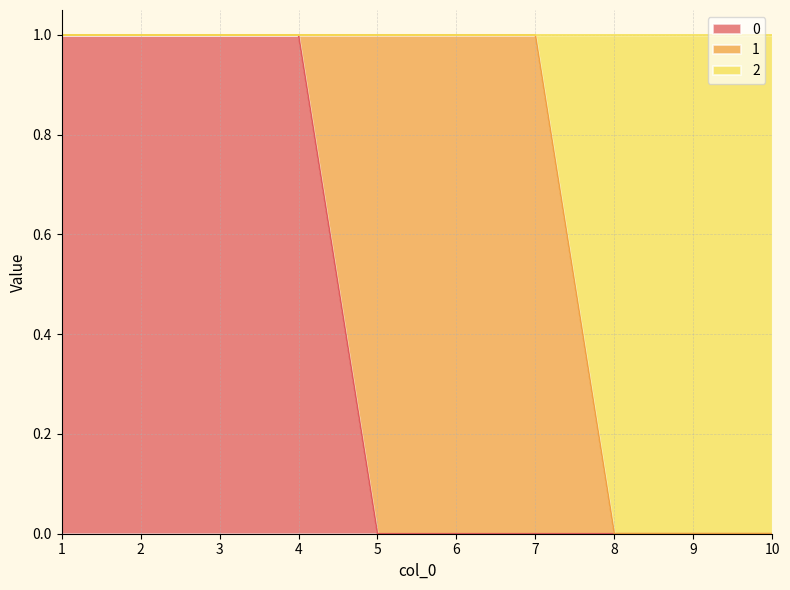

What are all the series names shown in the legend?

0, 1, 2